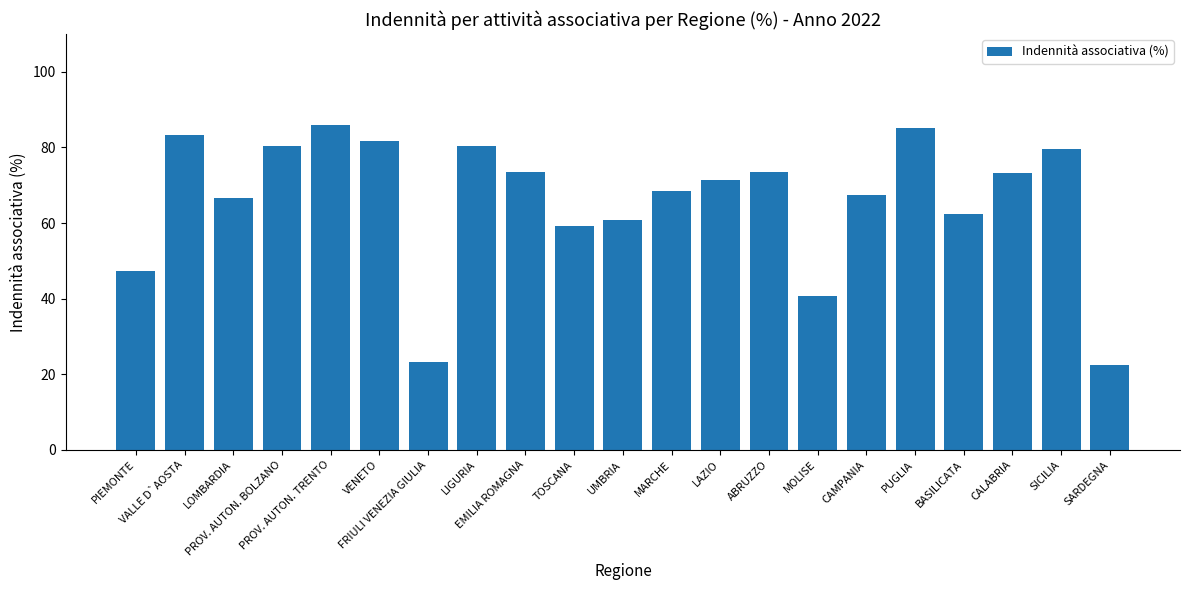

What is the minimum value shown in the chart?

22.4